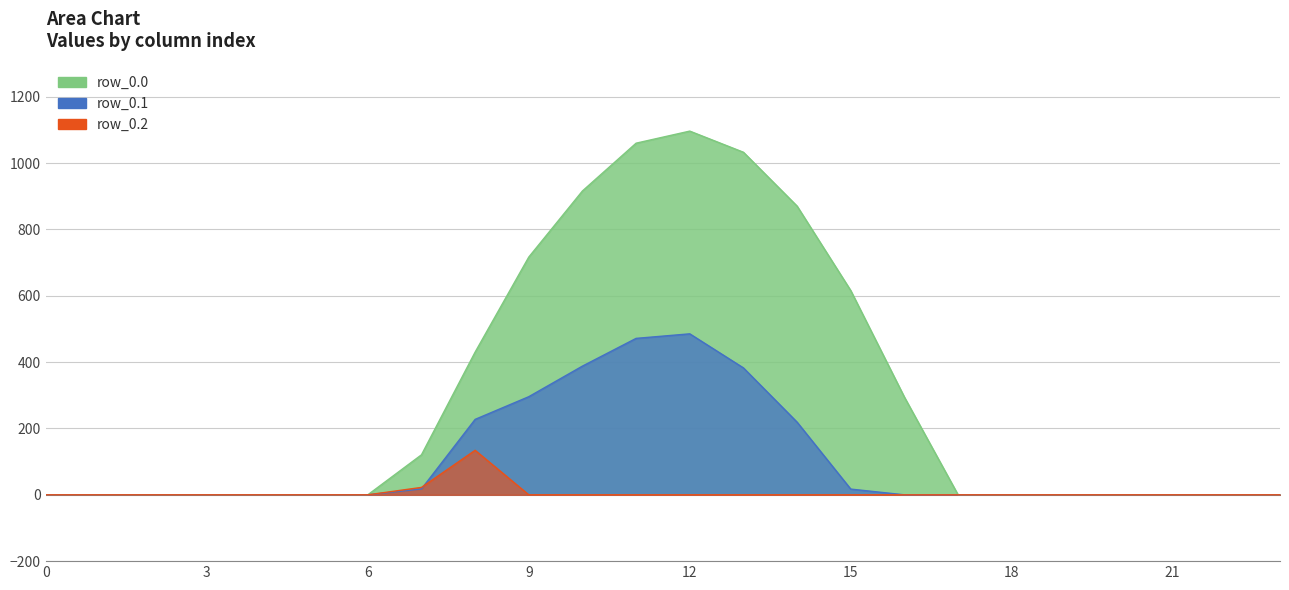

True or false: row_0.2 and row_0.1 cross at least once.

True